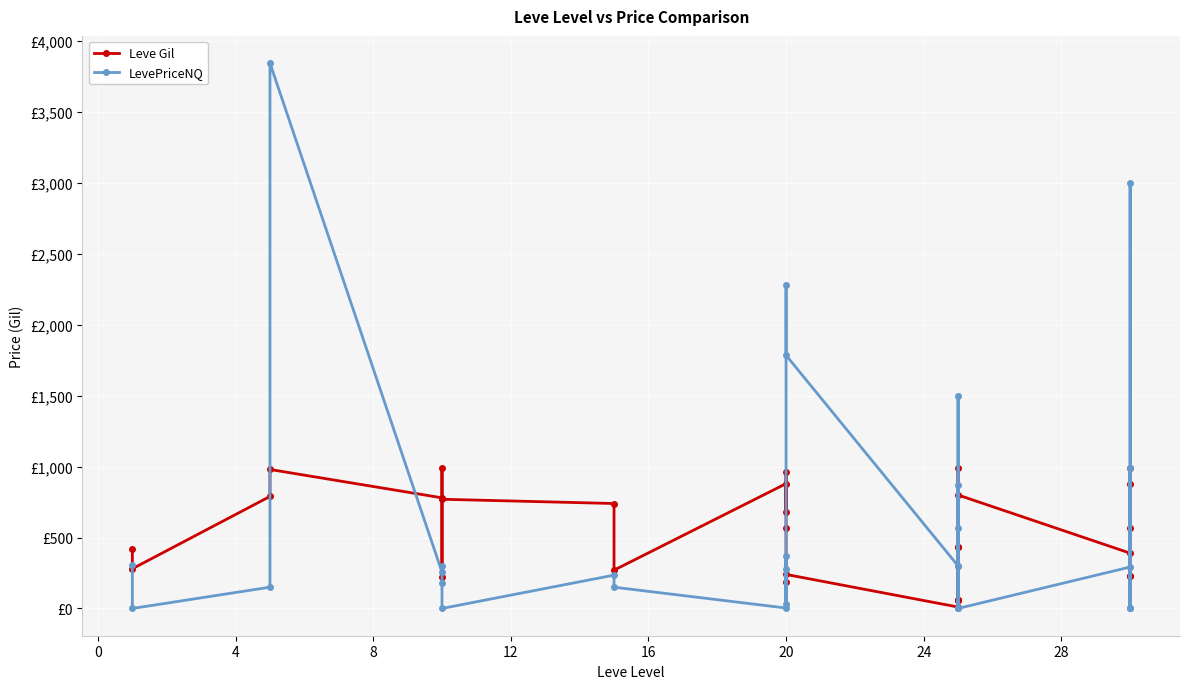

Which series has the largest range (max minus min)?

LevePriceNQ